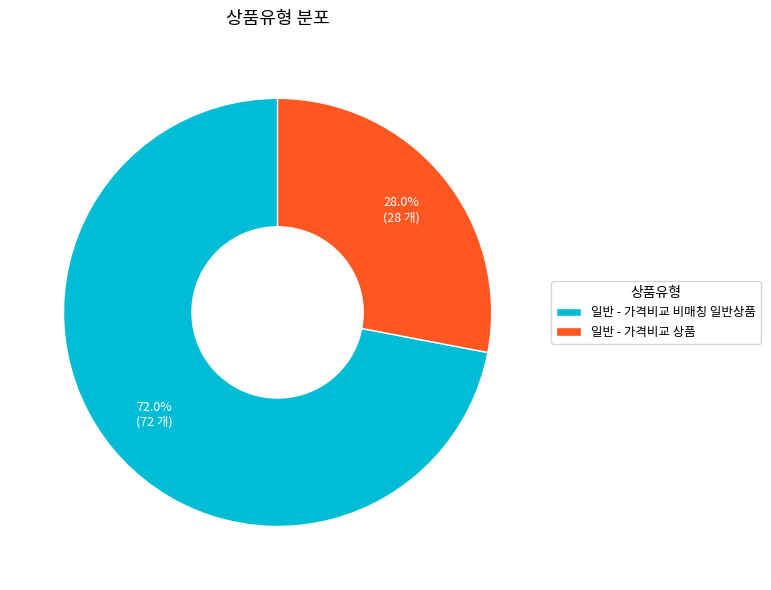

To the nearest percent, what is the average slice percentage?

50%